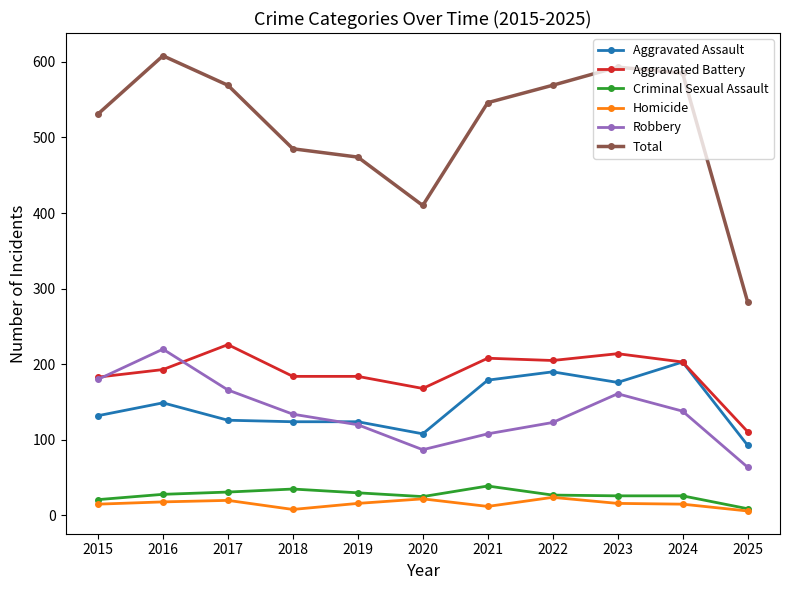

What are all the series names shown in the legend?

Aggravated Assault, Aggravated Battery, Criminal Sexual Assault, Homicide, Robbery, Total